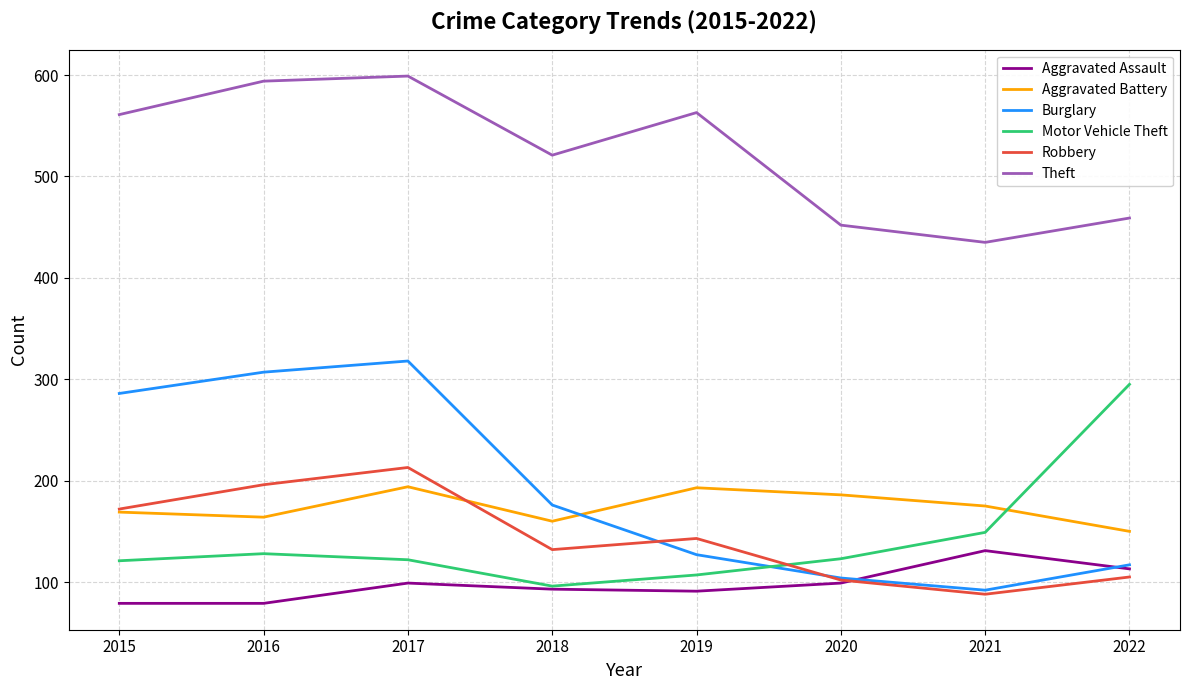

What are all the series names shown in the legend?

Aggravated Assault, Aggravated Battery, Burglary, Motor Vehicle Theft, Robbery, Theft